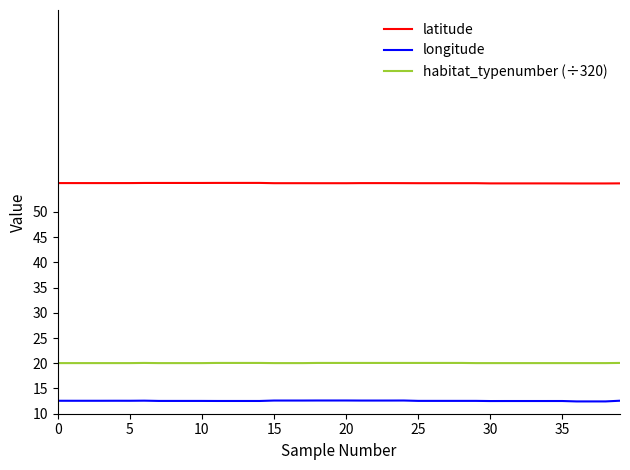

What is the minimum value for longitude?

12.4